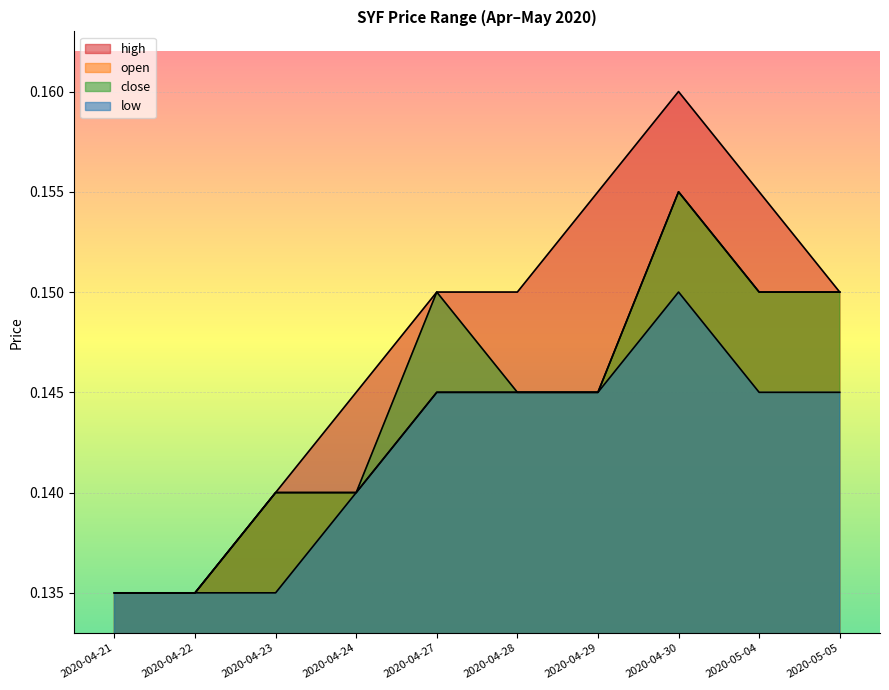

What position from the left is 2020-05-05?

10